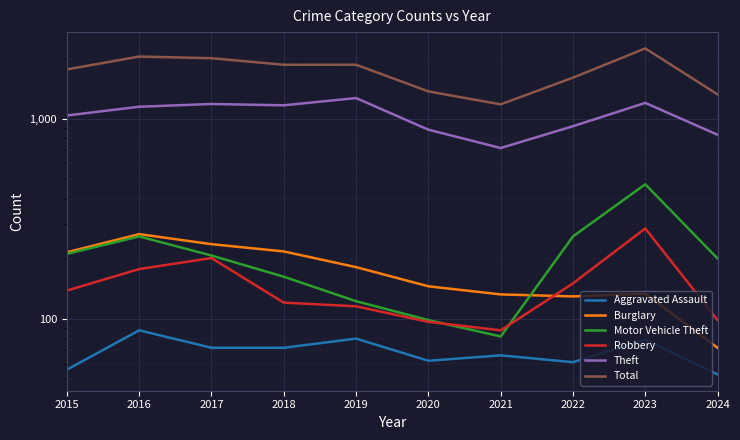

How many data points in Theft are less than 1151?

5